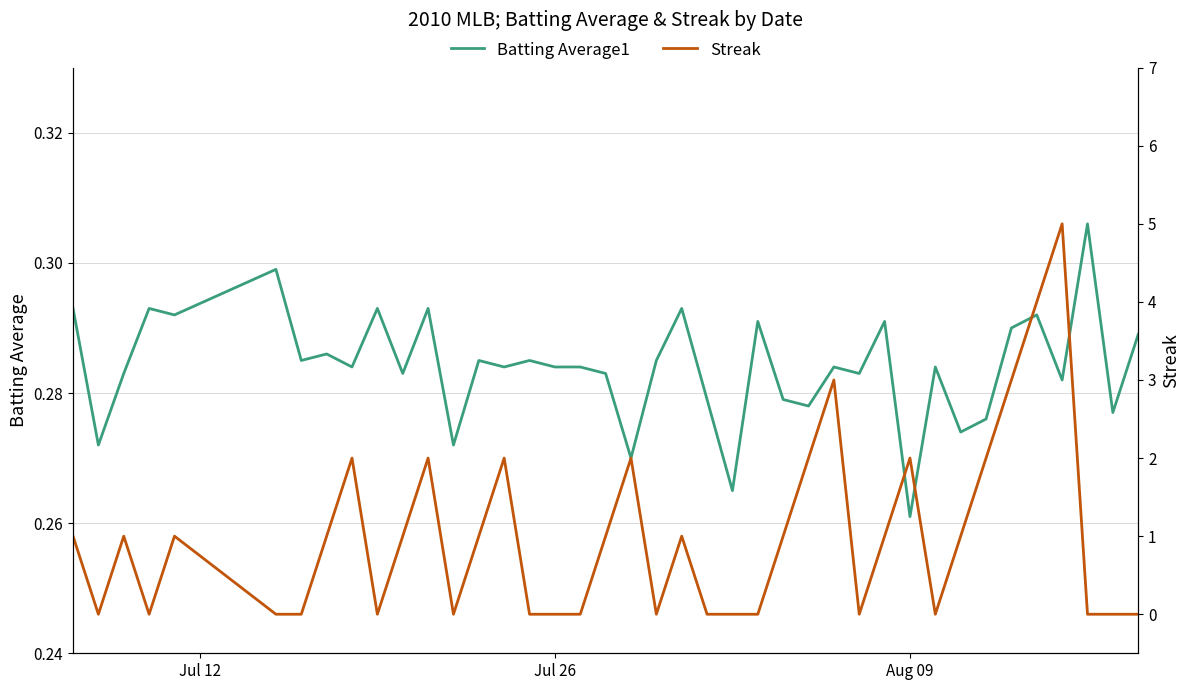

At which label is Batting Average1 closest to 0?

Aug 09